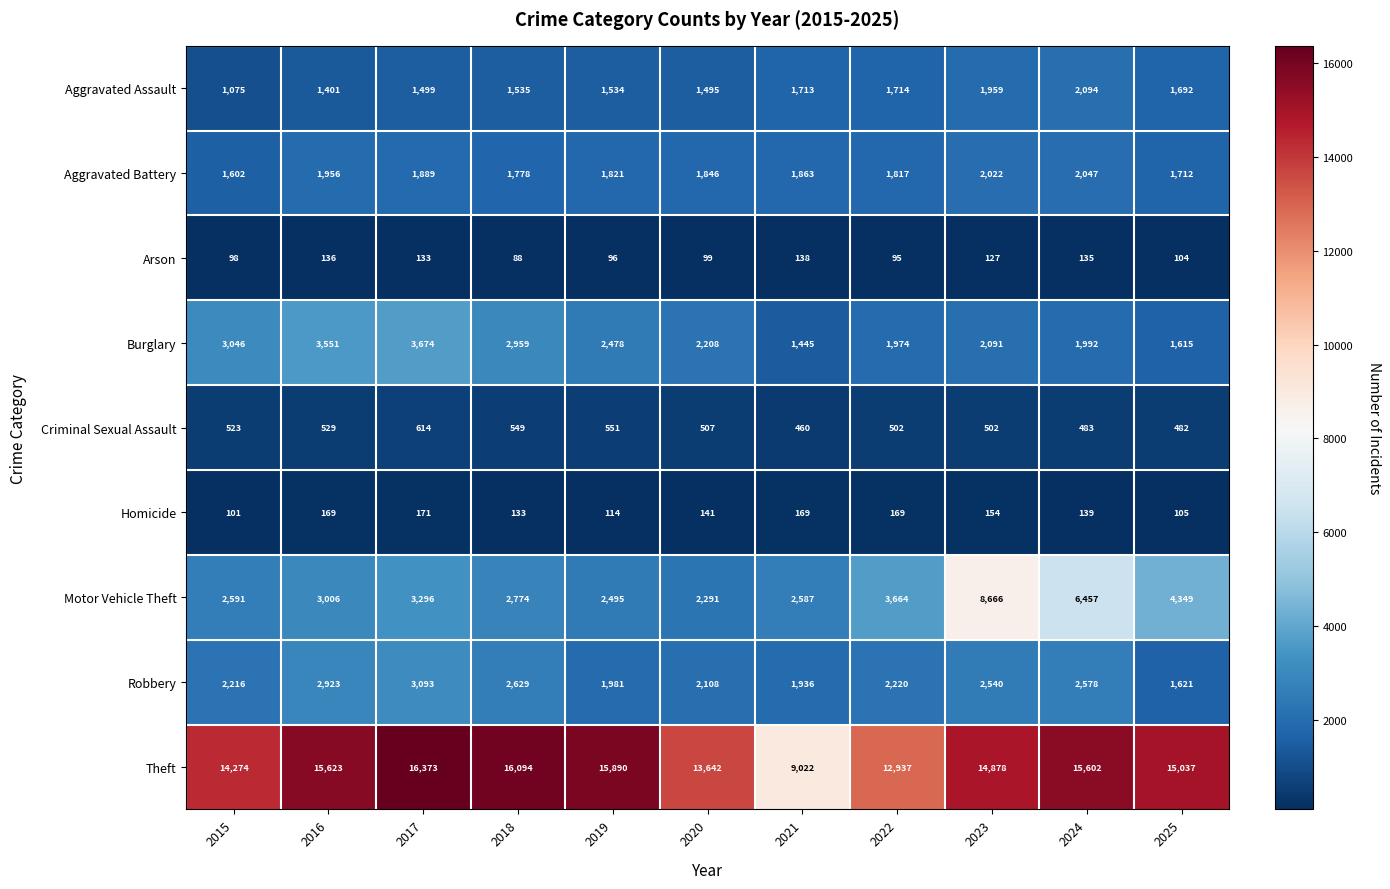

Which series has the largest total across all categories?

Theft